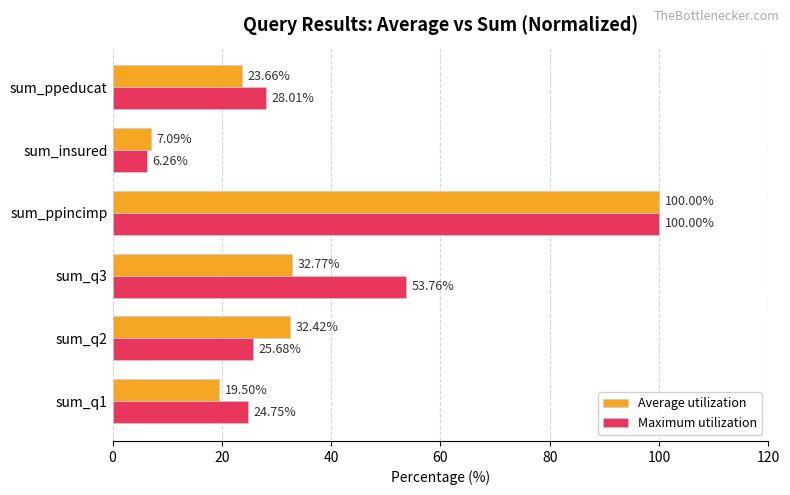

Rank the series by their average value, from lowest to highest.

Average utilization, Maximum utilization